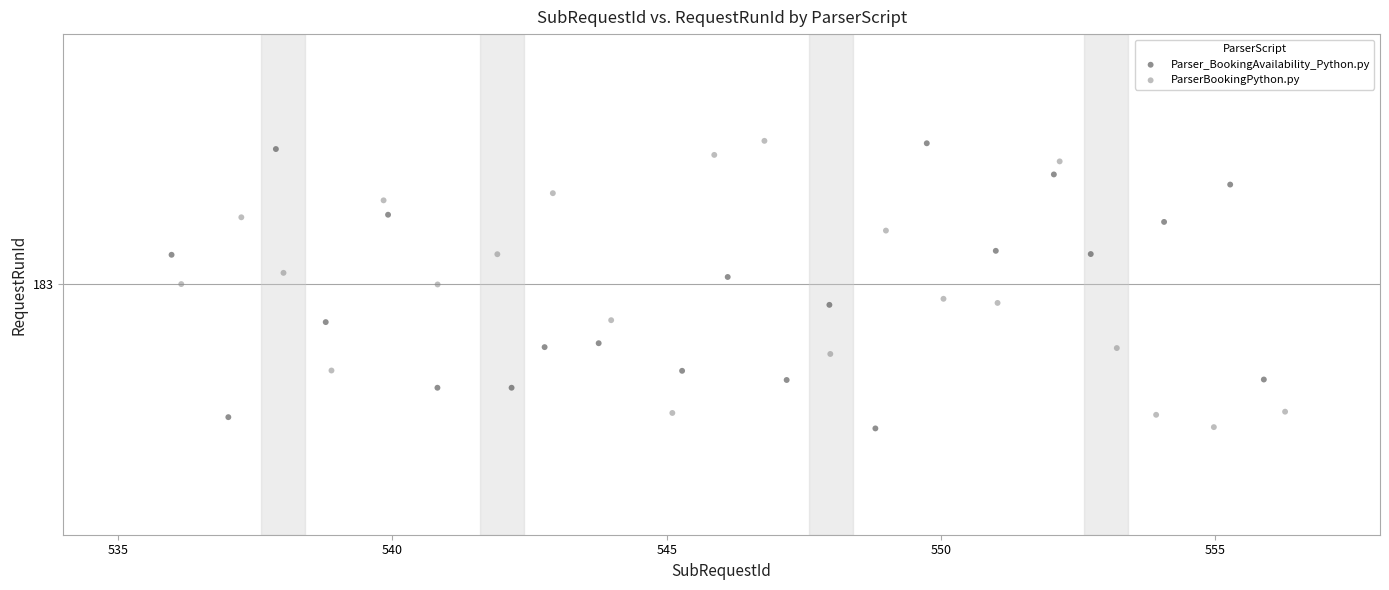

What are all the series names shown in the legend?

Parser_BookingAvailability_Python.py, ParserBookingPython.py